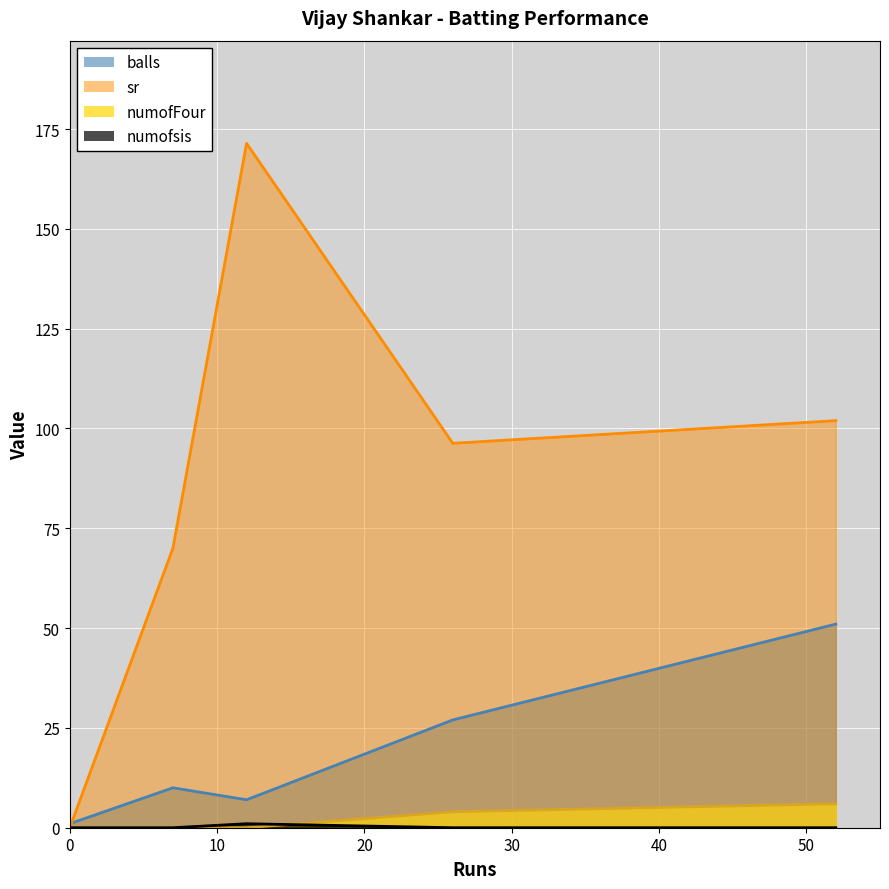

List the labels in order of numofsis value, largest first.

12, 0, 7, 26, 52